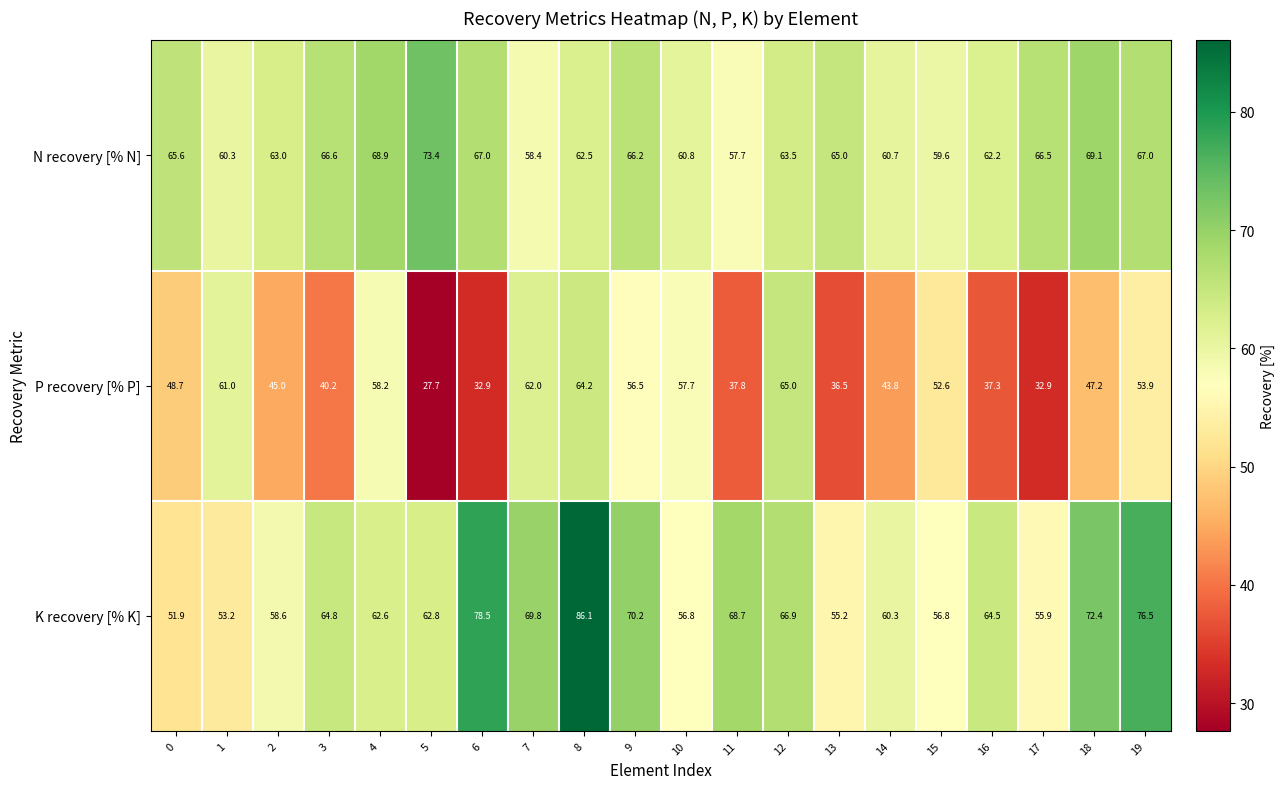

What is the difference between the K recovery [% K] values at 9 and 7?

0.4